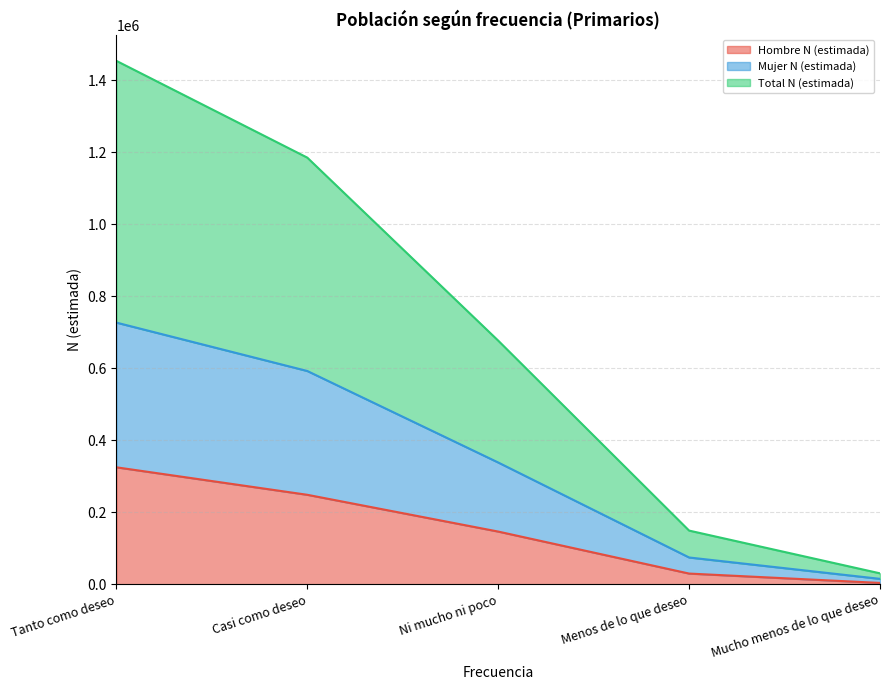

At which category is the sum across all series the highest?

Tanto como deseo